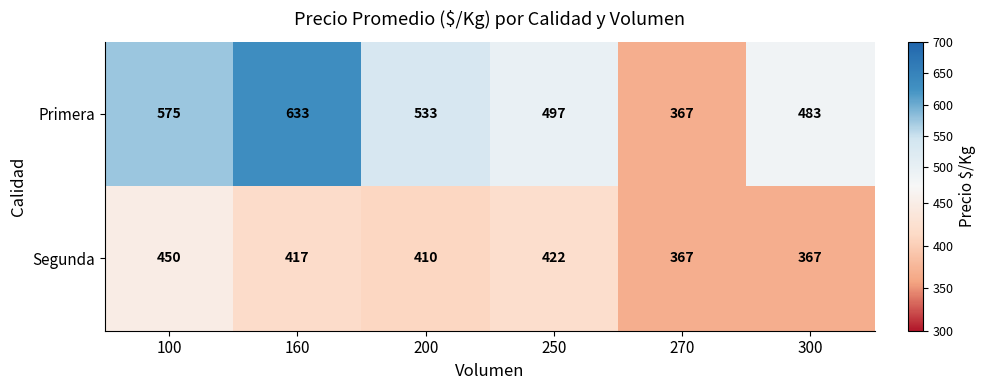

The value of Primera at 200 is 157. True or false?

False